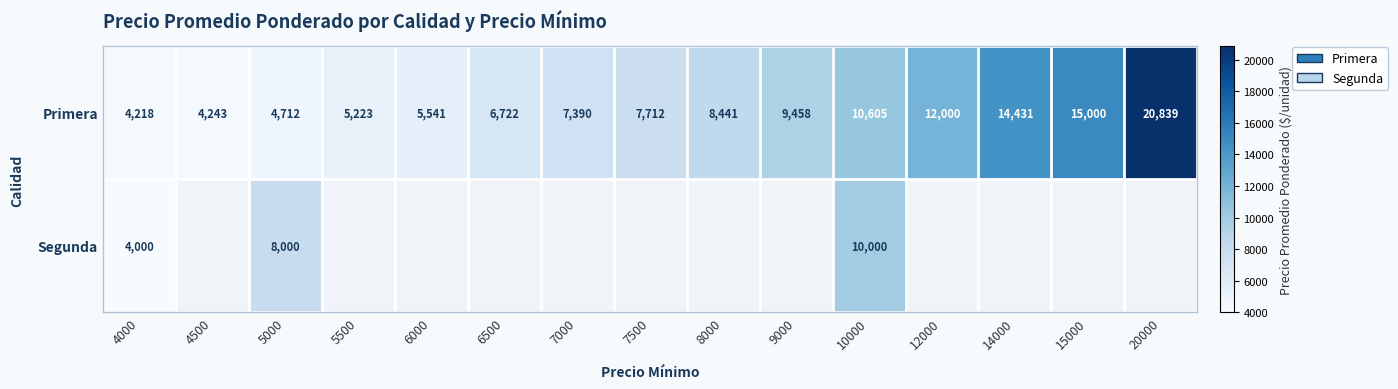

What is the sum of all Primera values?

136535